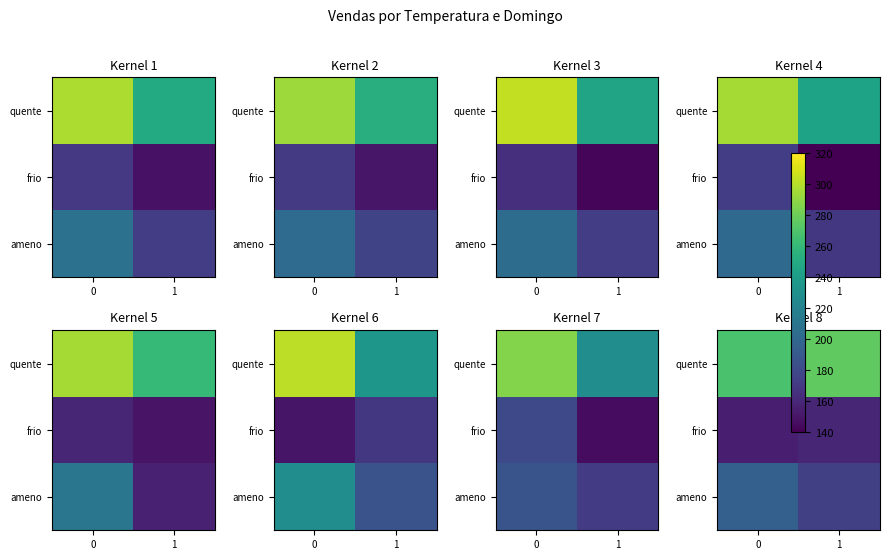

Rank the series at 0 from lowest to highest value.

frio, ameno, quente